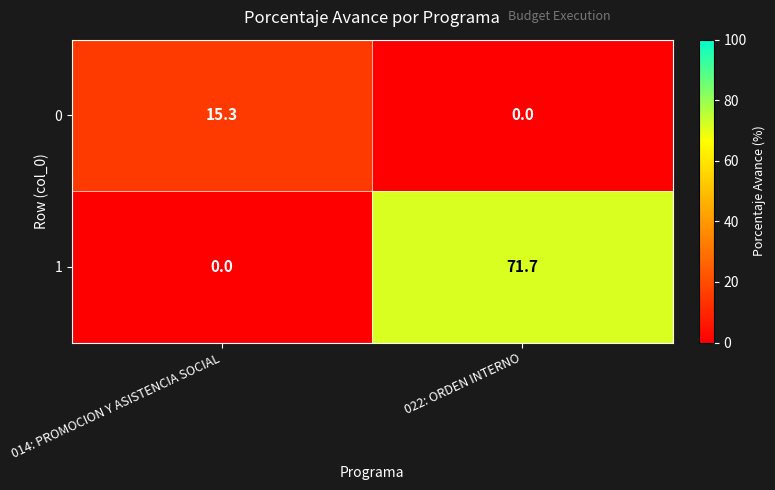

Which series has the largest total across all categories?

1